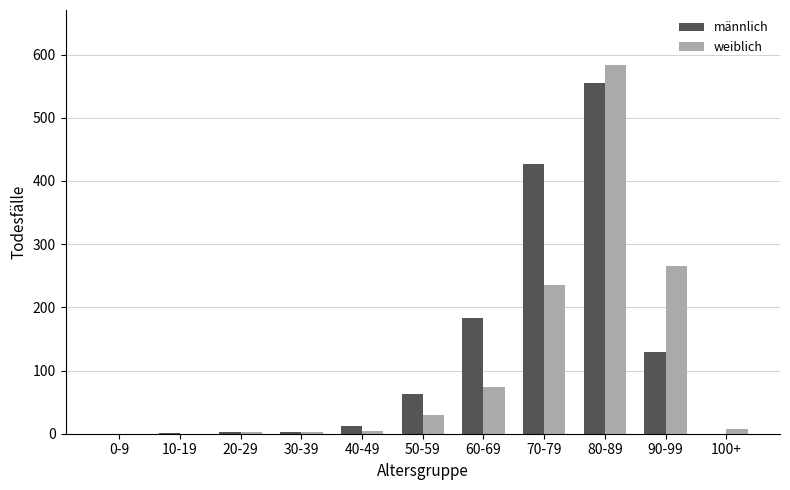

What is the difference between the weiblich values at 80-89 and 100+?

575